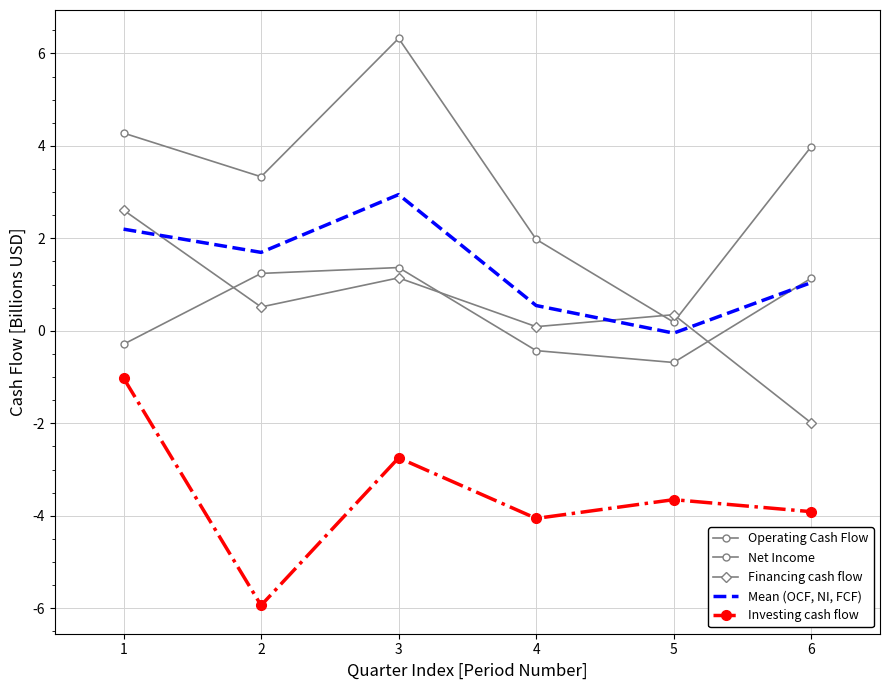

Between 1 and 4, which series saw the biggest shift?

Investing cash flow